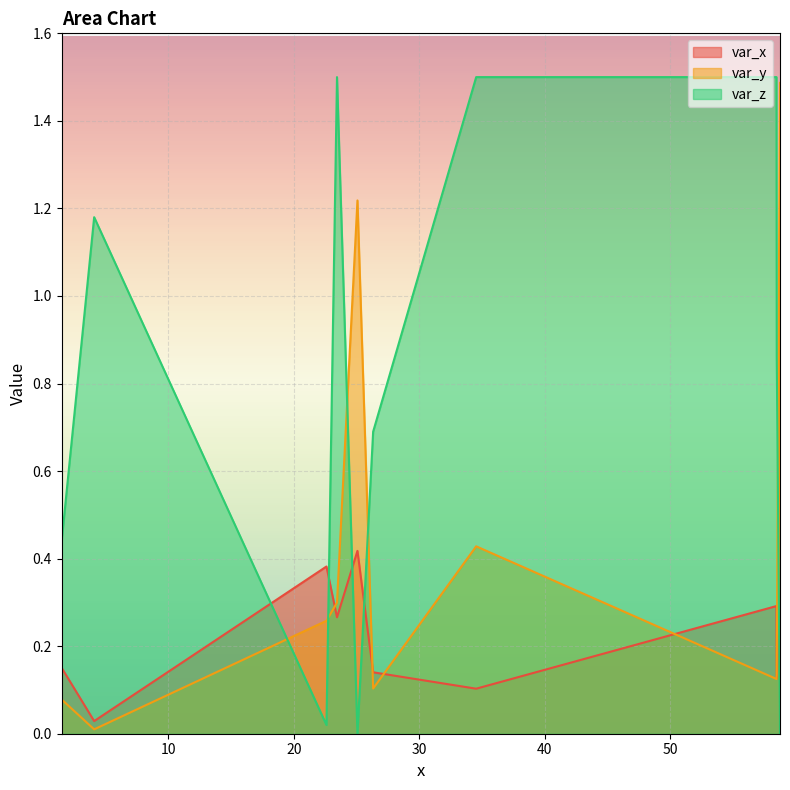

Is it true that var_y equals 0.4 at 34.54?

True